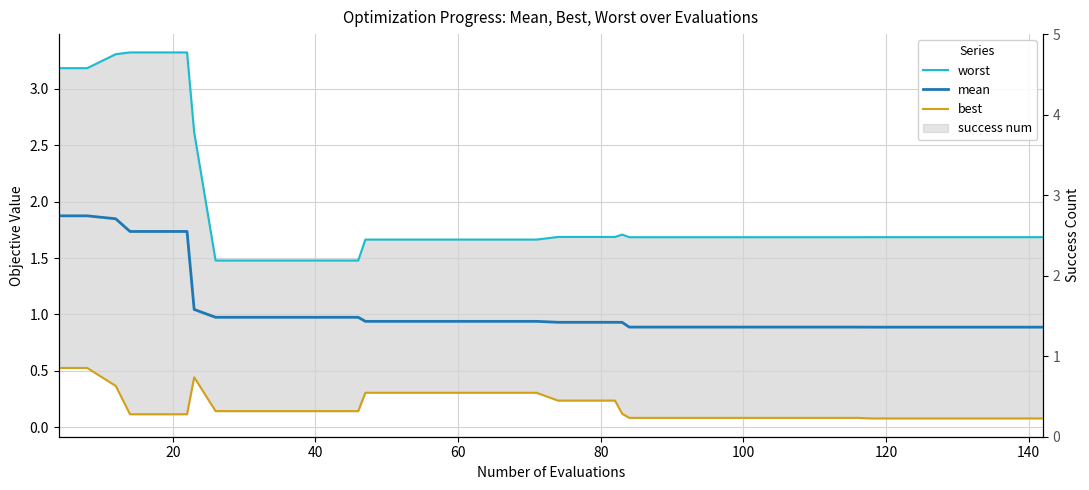

Reading right to left, what are all the values shown in this chart?

worst: 1.7	1.7	1.7	1.7	1.7	1.7	1.7	1.7	1.7	1.7	1.7	1.7	1.7	1.7	1.7	1.7	1.7	1.7	1.7	1.7	1.7	1.7	1.7	1.7	1.7	1.7	1.7	1.5	1.5	1.5	1.5	1.5	1.5	2.6	3.3	3.3	3.3	3.3	3.2	3.2
mean: 0.9	0.9	0.9	0.9	0.9	0.9	0.9	0.9	0.9	0.9	0.9	0.9	0.9	0.9	0.9	0.9	0.9	0.9	0.9	0.9	0.9	0.9	0.9	0.9	0.9	0.9	0.9	1.0	1.0	1.0	1.0	1.0	1.0	1.0	1.7	1.7	1.7	1.8	1.9	1.9
best: 0.1	0.1	0.1	0.1	0.1	0.1	0.1	0.1	0.1	0.1	0.1	0.1	0.1	0.1	0.1	0.1	0.1	0.2	0.2	0.2	0.3	0.3	0.3	0.3	0.3	0.3	0.3	0.1	0.1	0.1	0.1	0.1	0.1	0.4	0.1	0.1	0.1	0.4	0.5	0.5